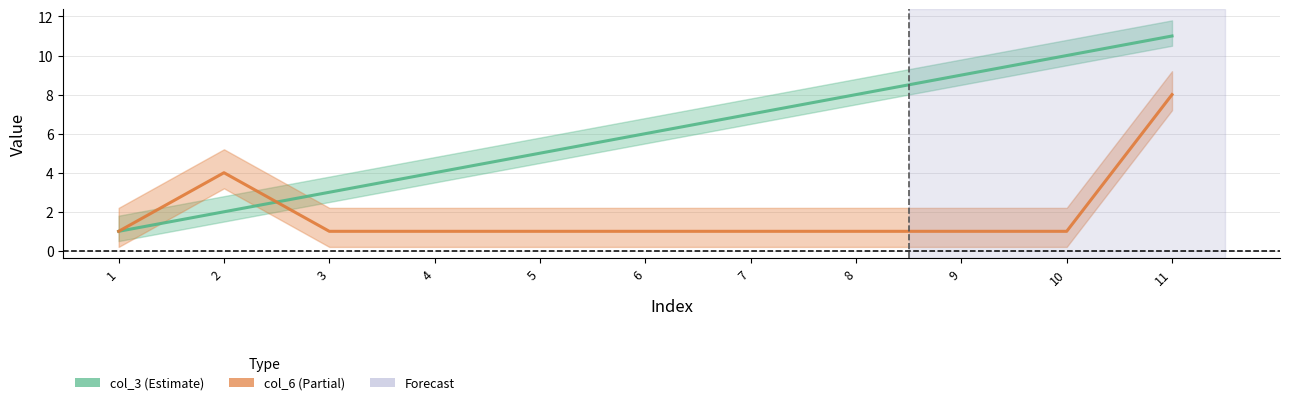

How many intersections are there between col_6 (Estimate based on partial data) and col_3 (Estimate)?

1